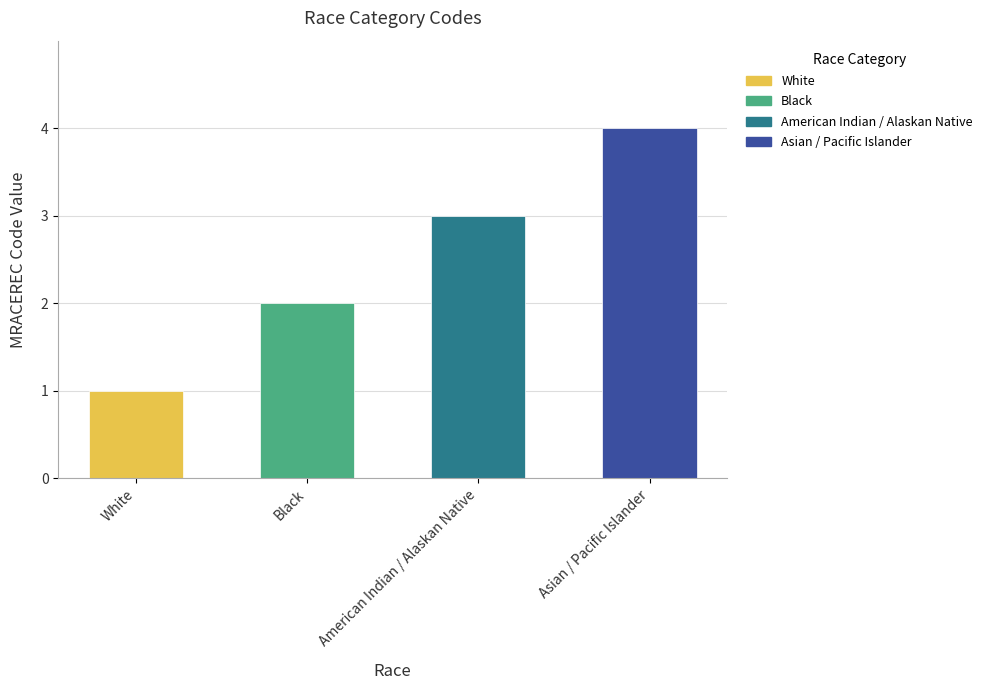

Which has a higher value, American Indian / Alaskan Native or White?

American Indian / Alaskan Native